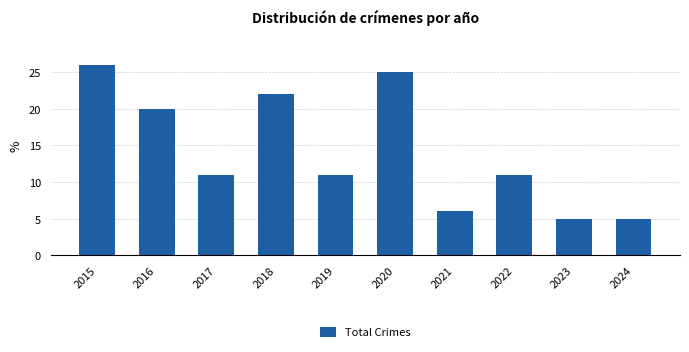

Which label corresponds to the largest value in the chart?

2015